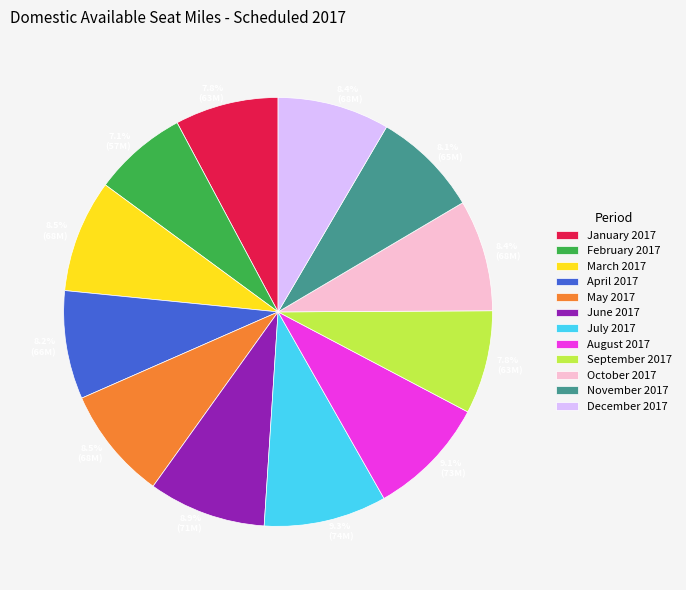

To the nearest percent, what percentage of the pie is July 2017?

9%